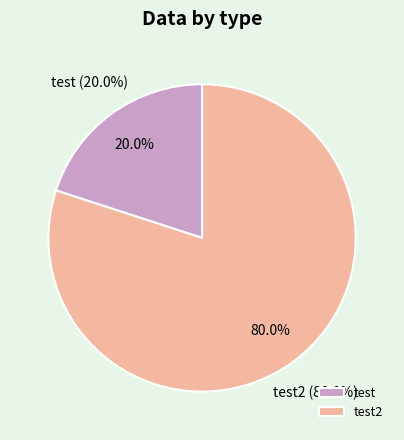

Which has a higher value, test or test2?

test2